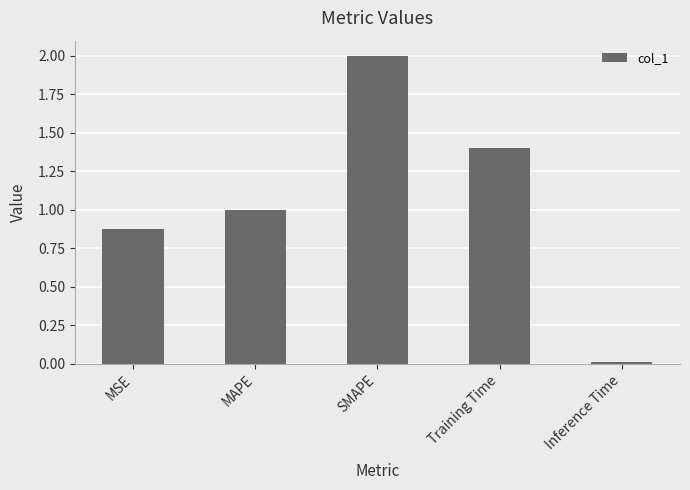

True or false: the data shows 3.2 at SMAPE.

False